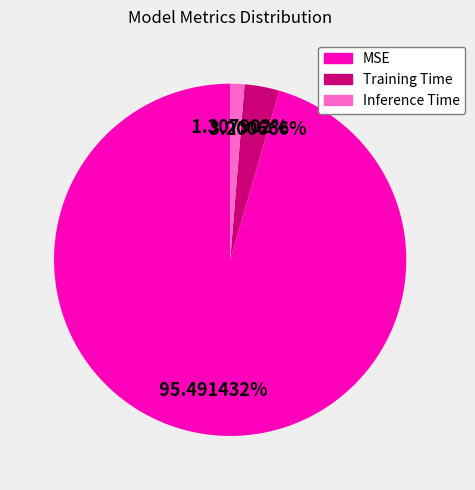

The MSE slice represents 83% of the pie. True or false?

False